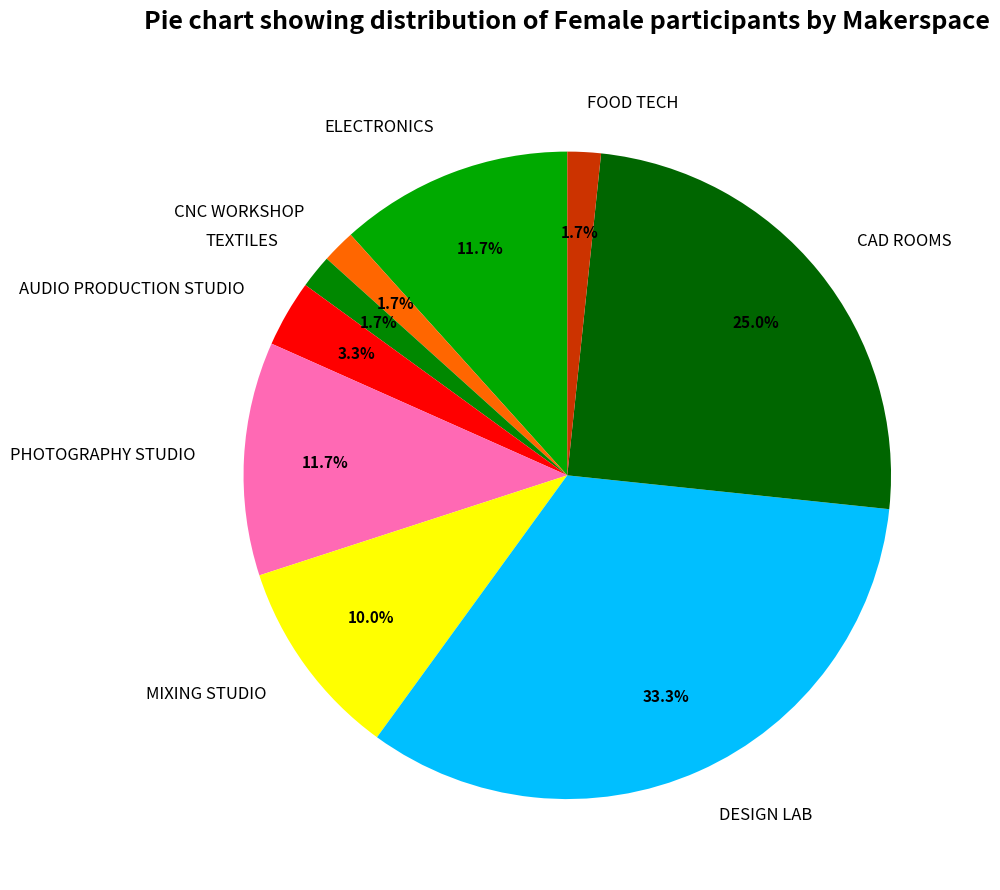

What percentage is the TEXTILES slice, to the nearest percent?

2%